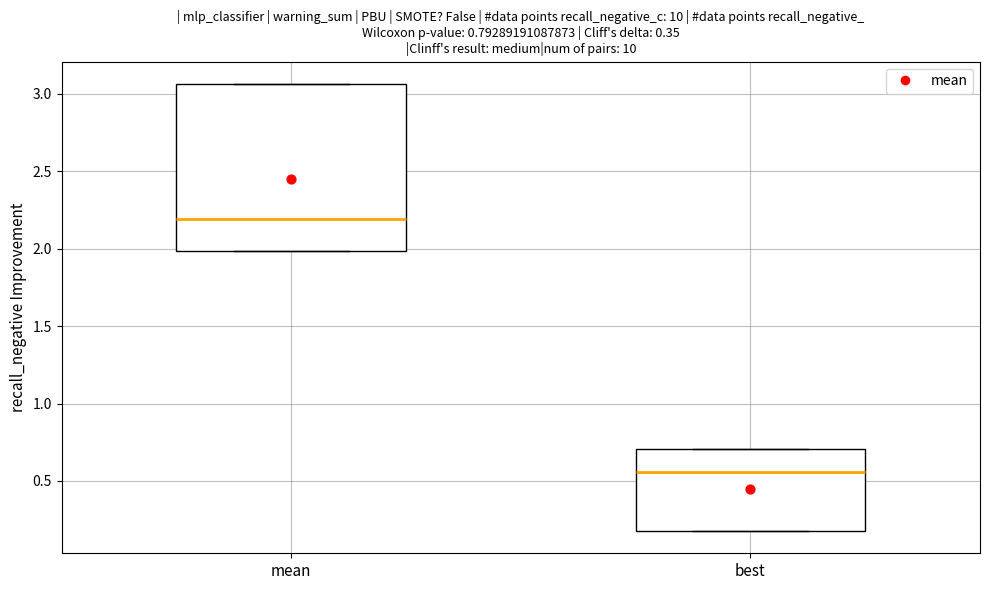

Which box's median line is the highest?

mean